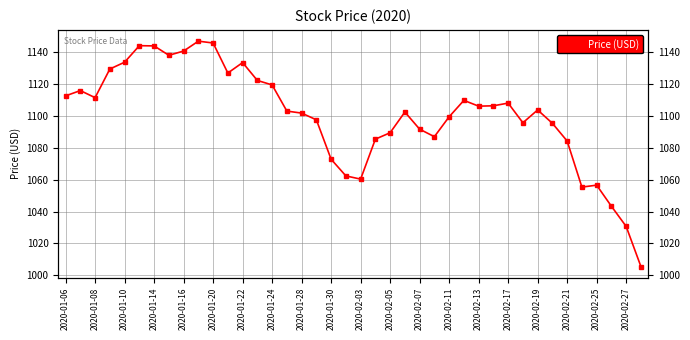

Is it true that the value at 2020-02-27 is 562.3?

False